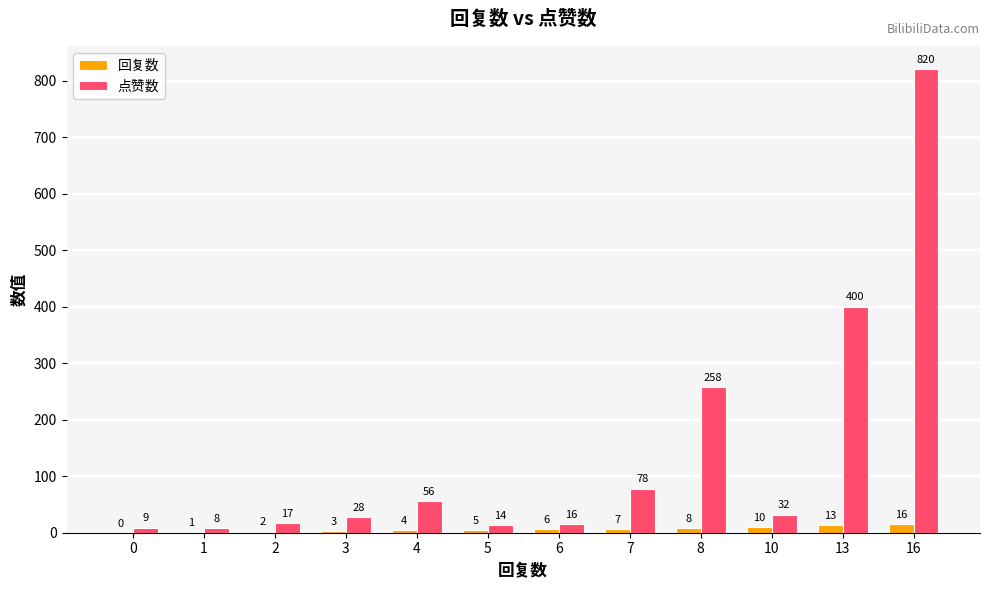

How many distinct data groups are displayed?

2